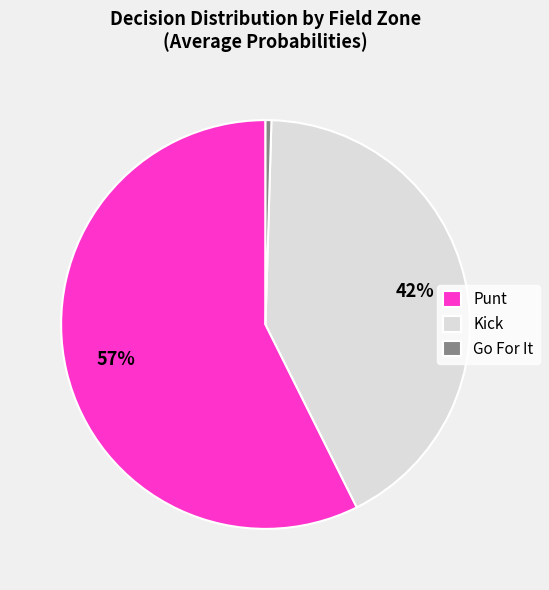

Is it true that Go For It is 9% of the pie?

False